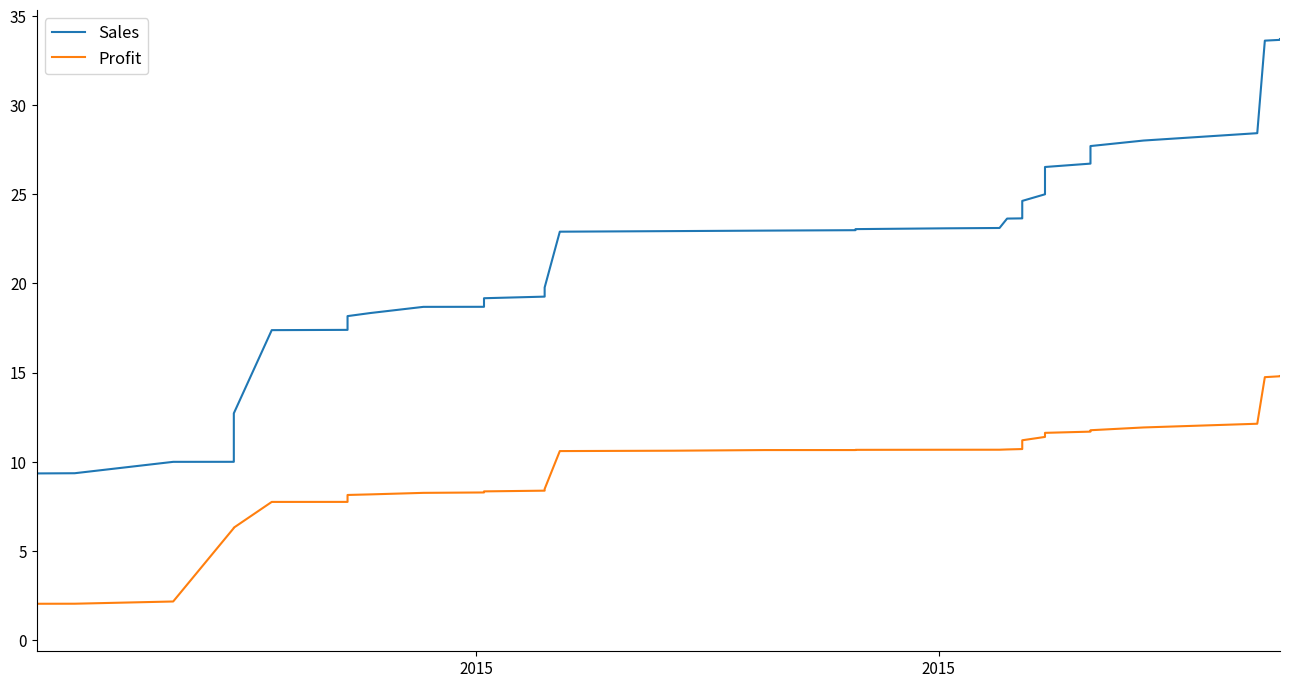

Does the chart display data point markers on the line(s)?

No